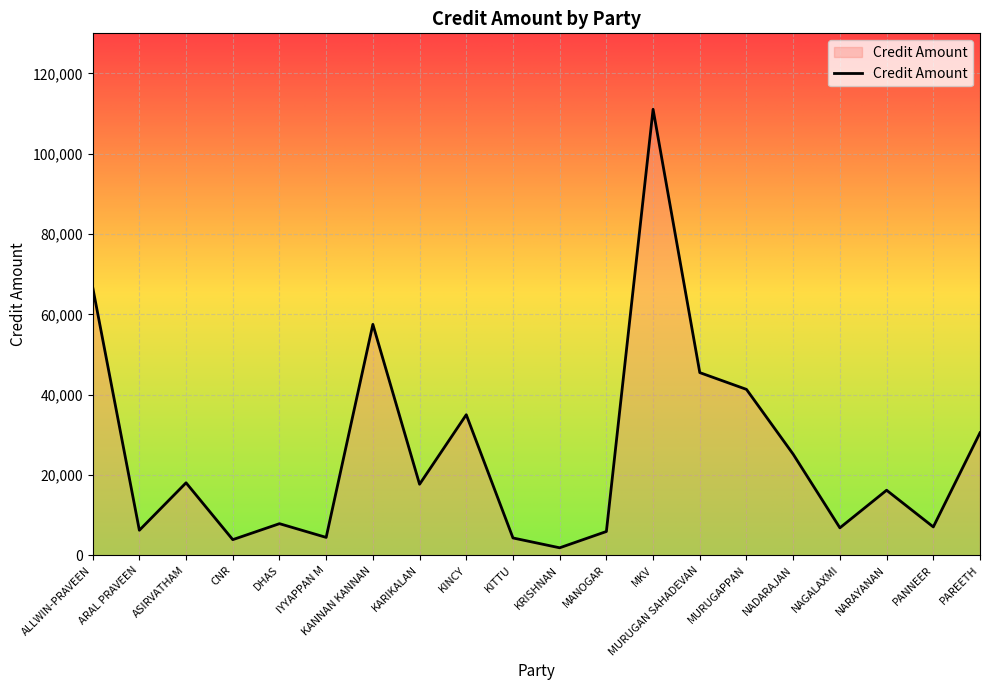

Which category has the highest value across all series?

MKV